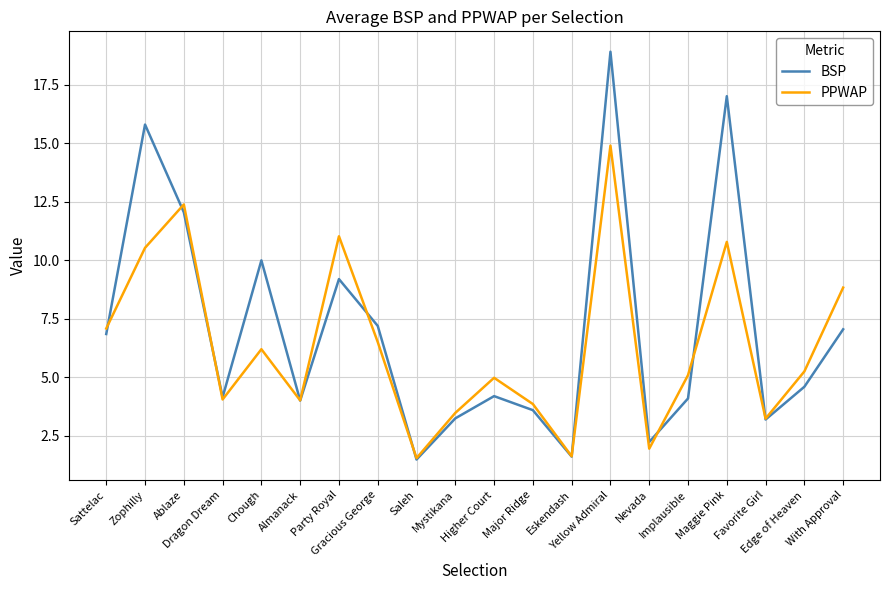

Where does the BSP series first go above 4?

Sattelac